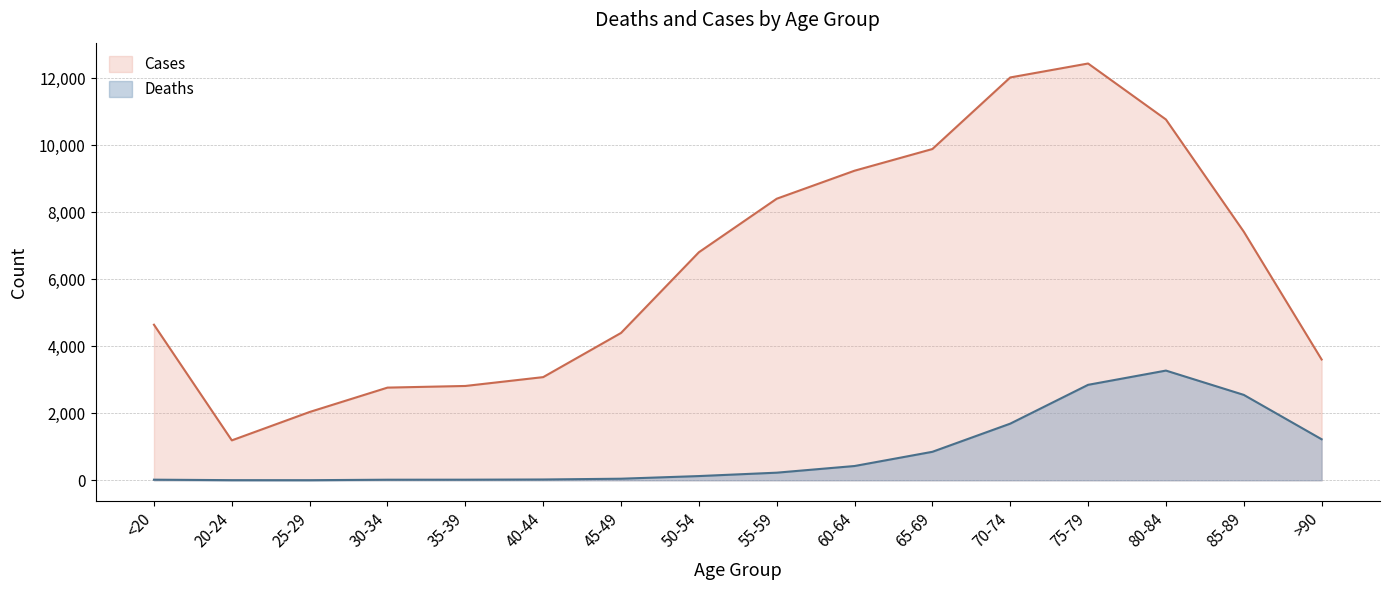

In Deaths, how many points are higher than both neighbors (excluding endpoints)?

1